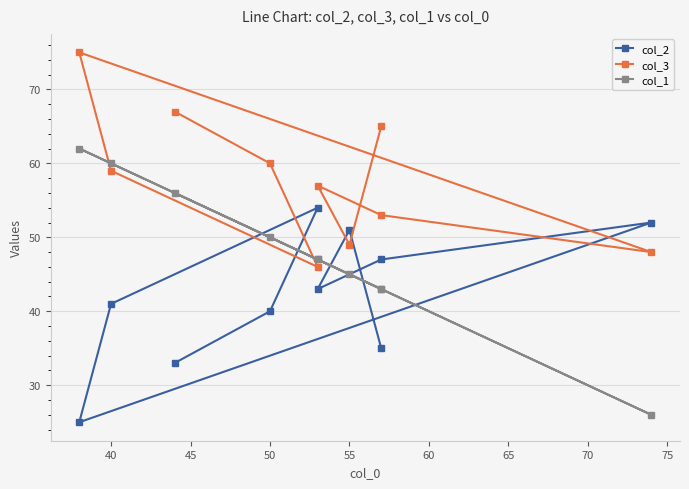

What is the value of the col_2 point at the 10th from the left?

35